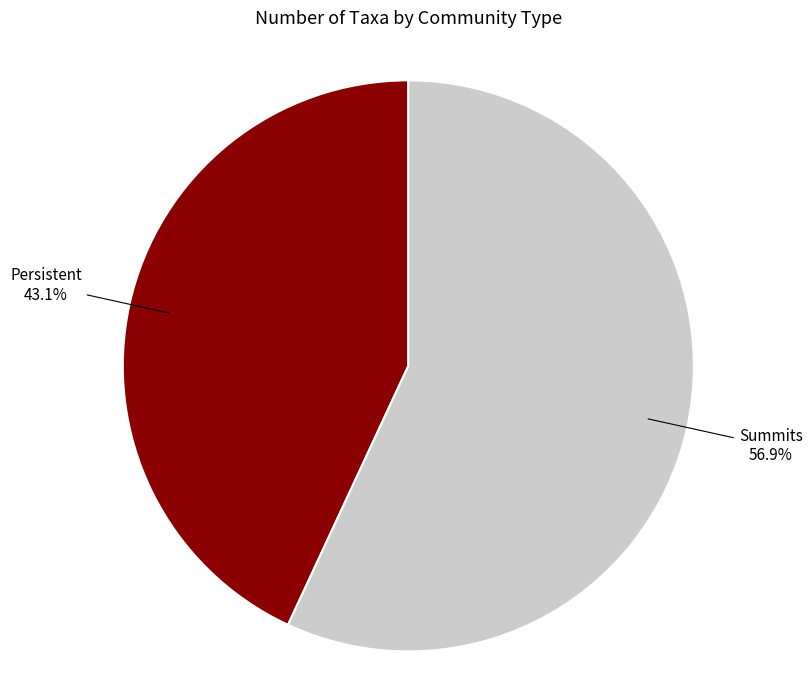

What is the ratio of the value at Persistent to the value at Summits?

0.8